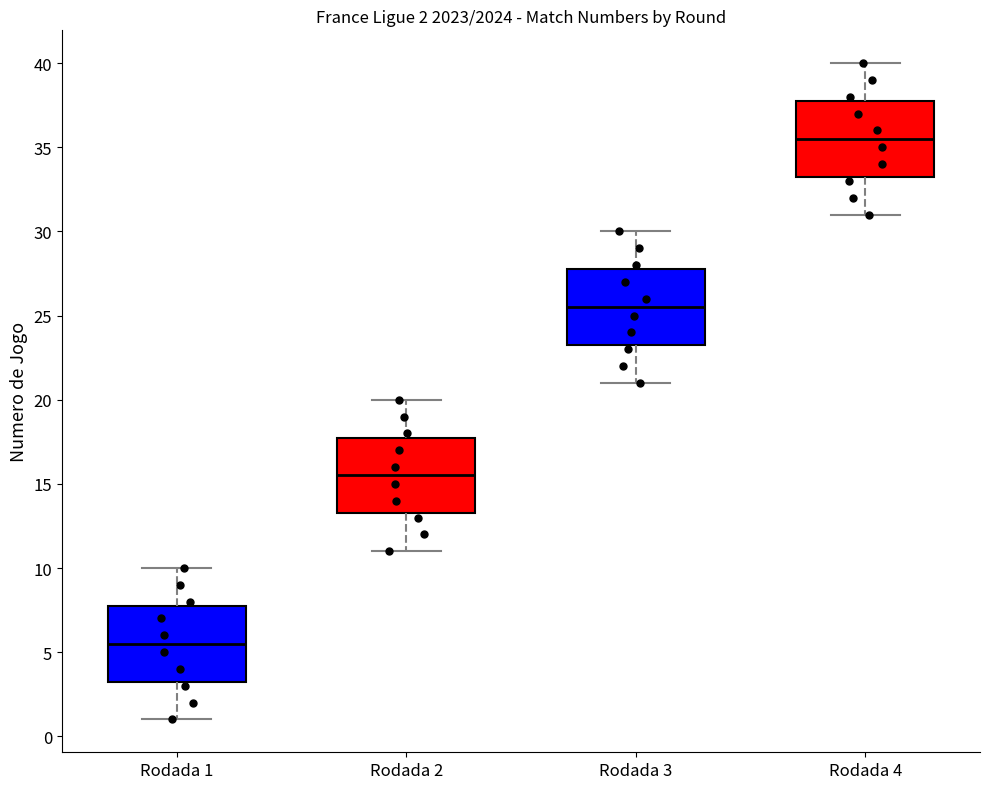

Which box has the lowest median line?

Rodada 1